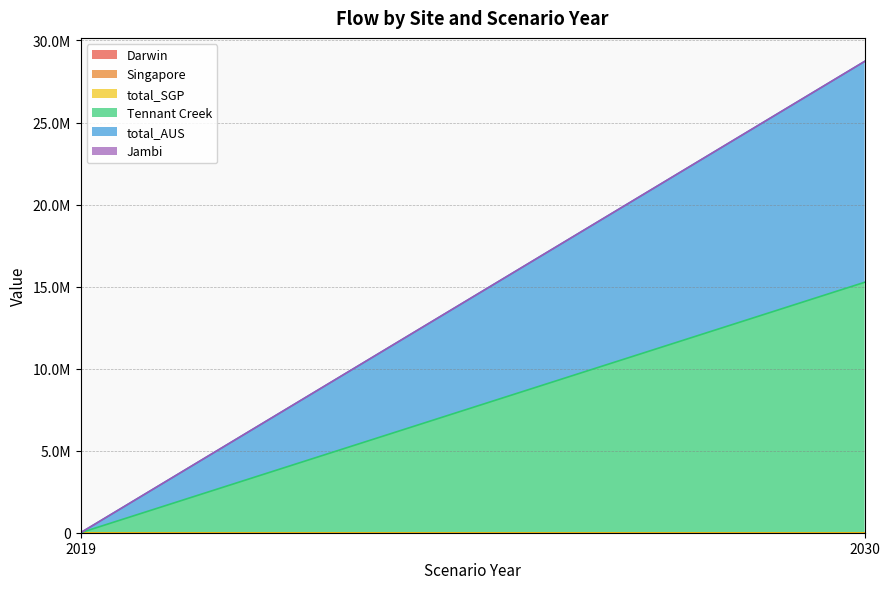

How many data points in total_AUS are less than 13461593?

1